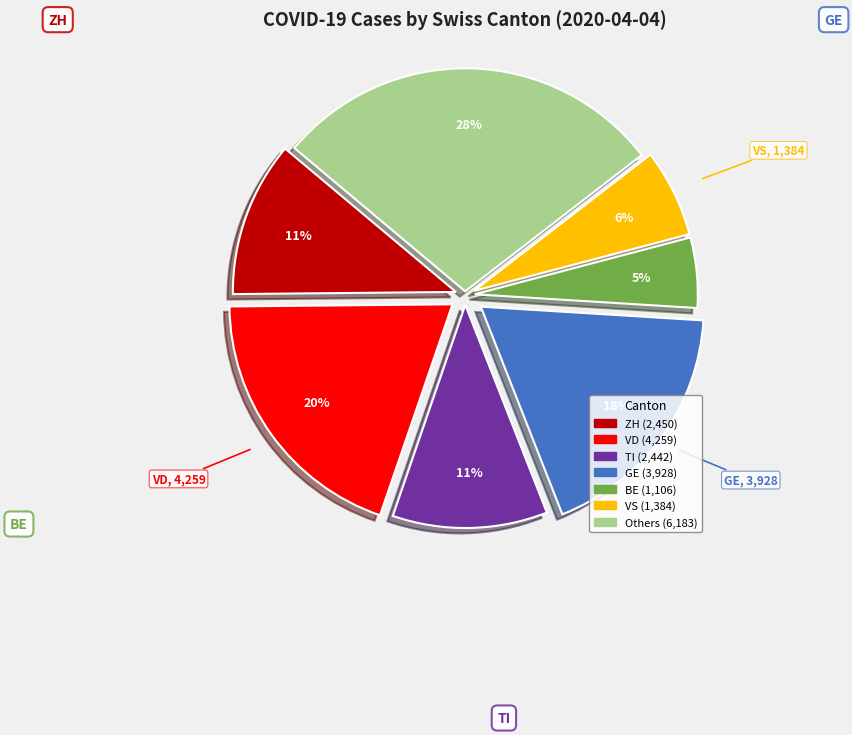

To the nearest percent, what is the average slice percentage?

14%